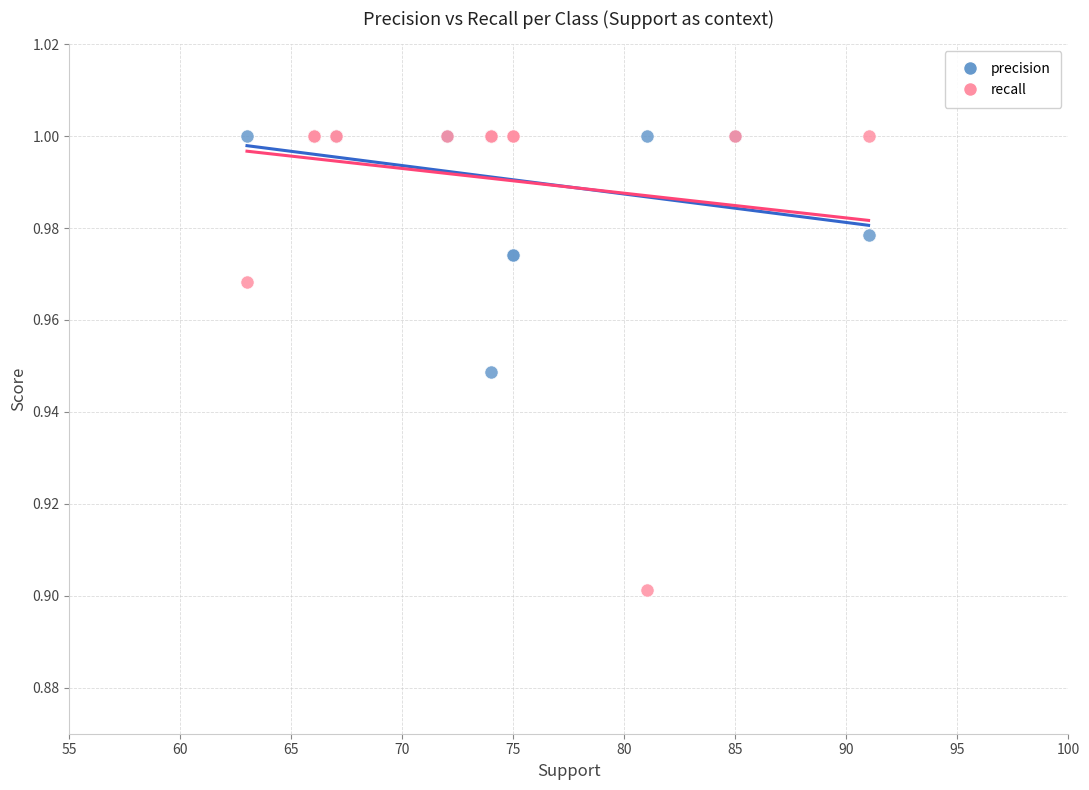

Which series has the widest spread of Y values?

recall